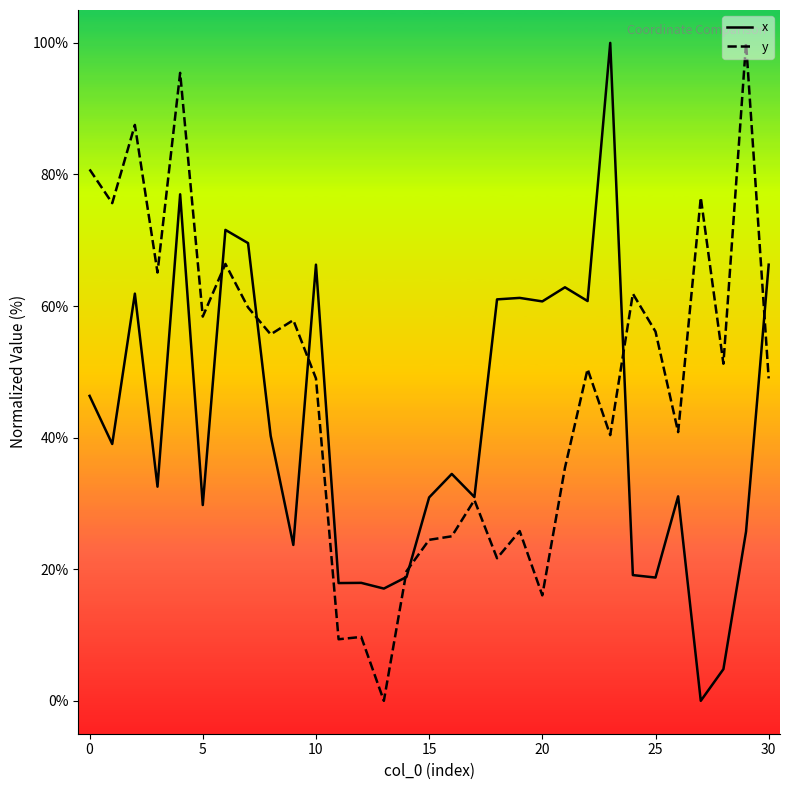

Which series has the largest range (max minus min)?

x